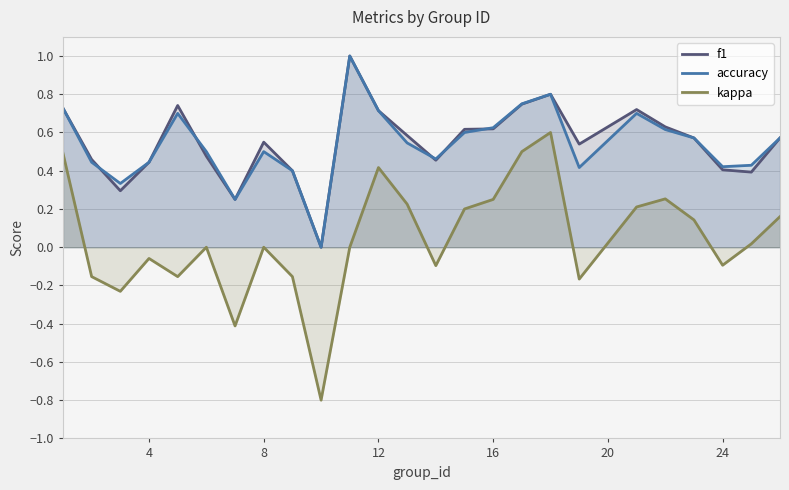

True or false: kappa and accuracy cross at least once.

False